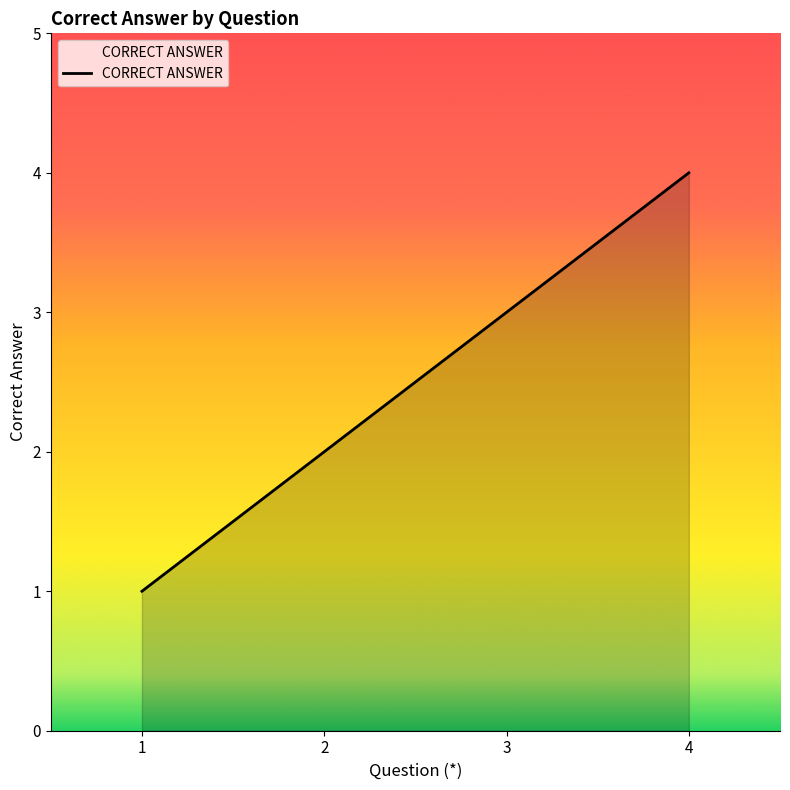

Reading left to right, what are all the values shown in this chart?

1=1	2=2	3=3	4=4